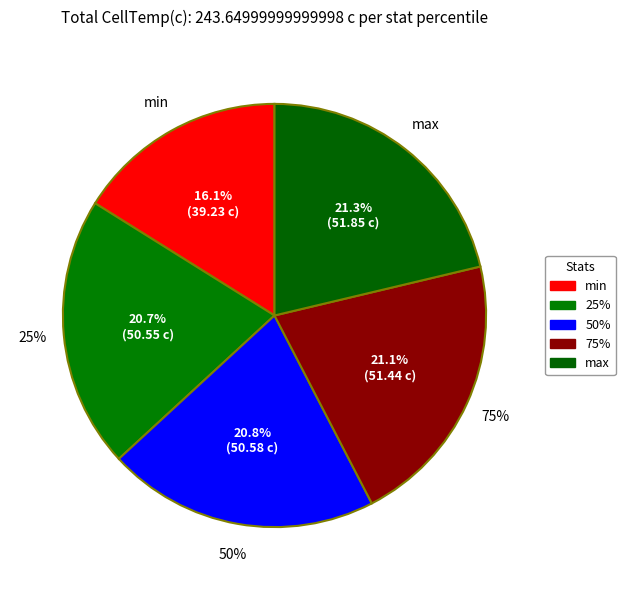

The max slice represents 15% of the pie. True or false?

False